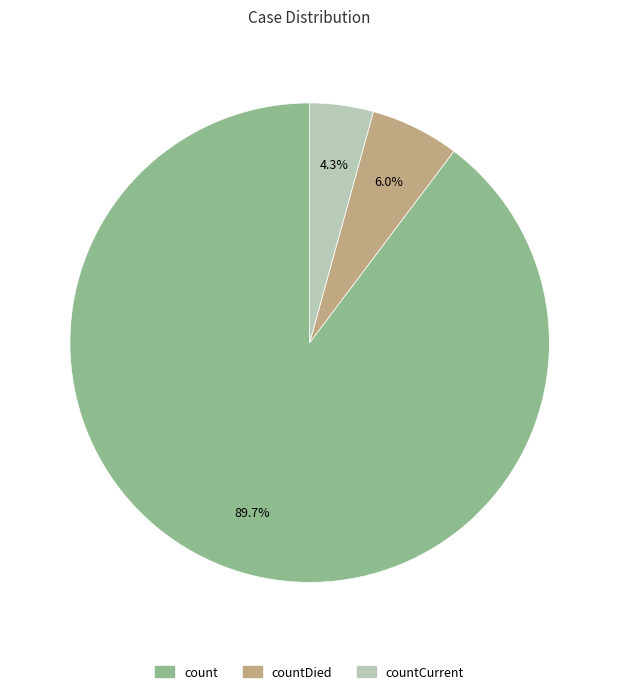

To the nearest percent, what is the average slice percentage?

33%